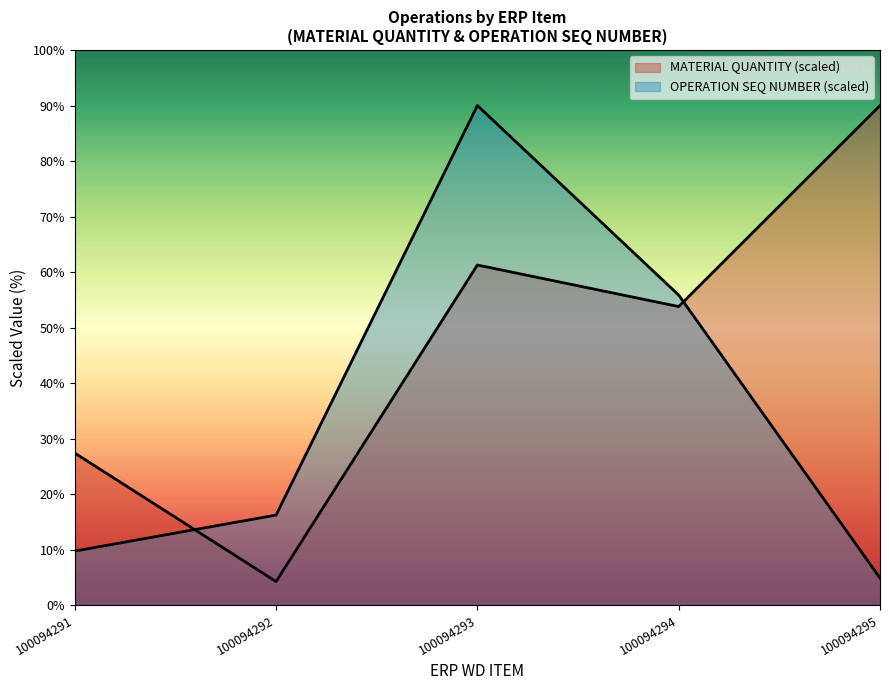

What is the difference between the OPERATION SEQ NUMBER values at 100094294 and 100094292?

20.0